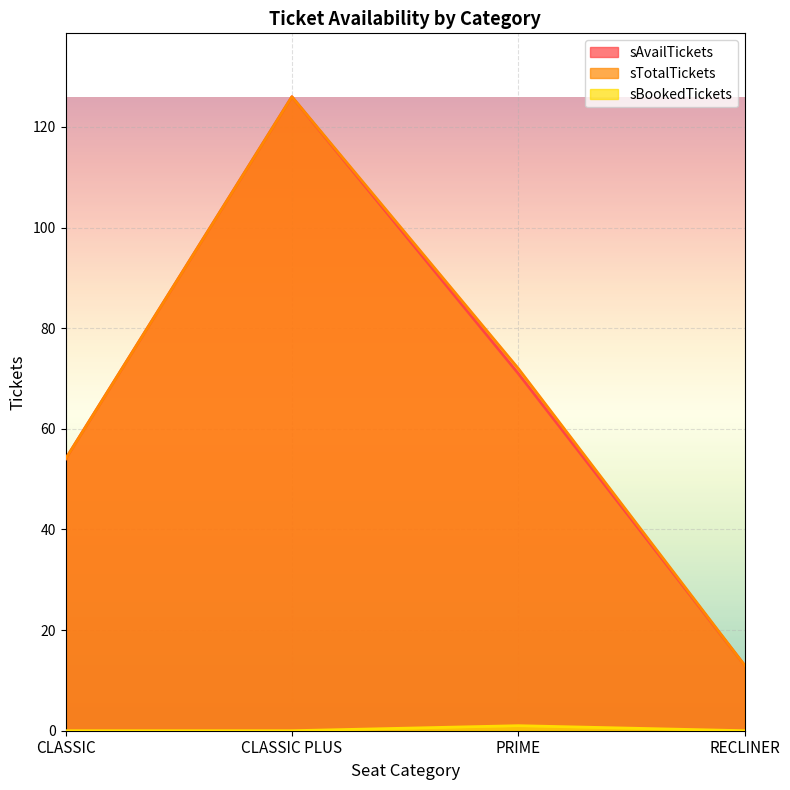

Reading right to left, what are all the values shown in this chart?

sAvailTickets: 13	71	126	54
sTotalTickets: 13	72	126	54
sBookedTickets: 0	1	0	0